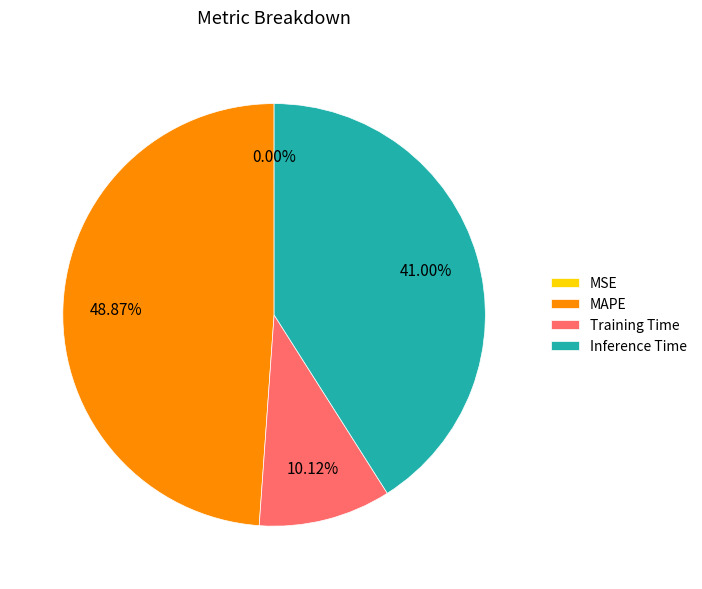

Which slice is the largest?

MAPE